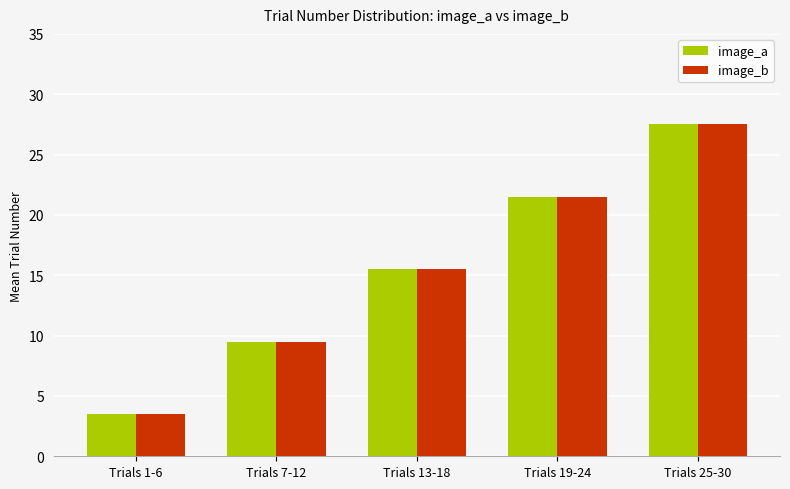

The image_b series shows 15.5 at Trials 13-18. True or false?

True